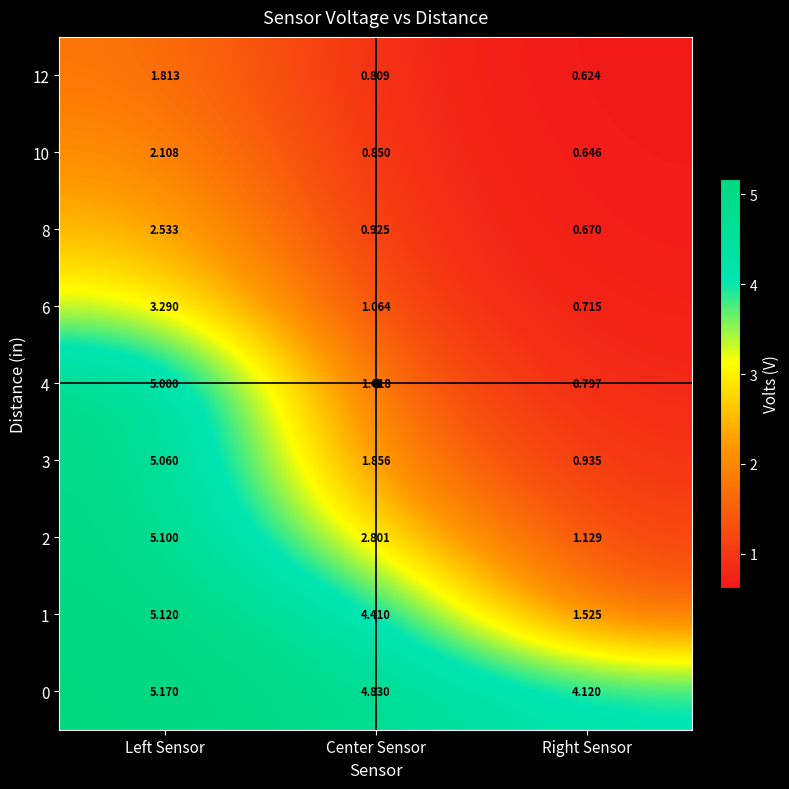

Rank the categories by 8 value from highest to lowest.

Left Sensor, Center Sensor, Right Sensor